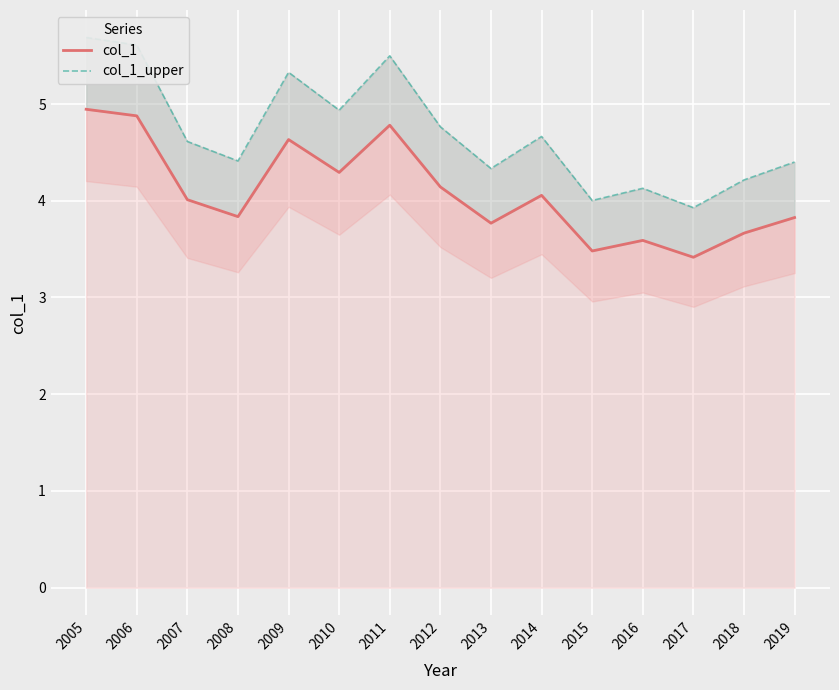

Reading left to right, extract all data points from this chart.

col_1: 2005=4.9	2006=4.9	2007=4.0	2008=3.8	2009=4.6	2010=4.3	2011=4.8	2012=4.1	2013=3.8	2014=4.1	2015=3.5	2016=3.6	2017=3.4	2018=3.7	2019=3.8
col_1_upper: 2005=5.7	2006=5.6	2007=4.6	2008=4.4	2009=5.3	2010=4.9	2011=5.5	2012=4.8	2013=4.3	2014=4.7	2015=4.0	2016=4.1	2017=3.9	2018=4.2	2019=4.4